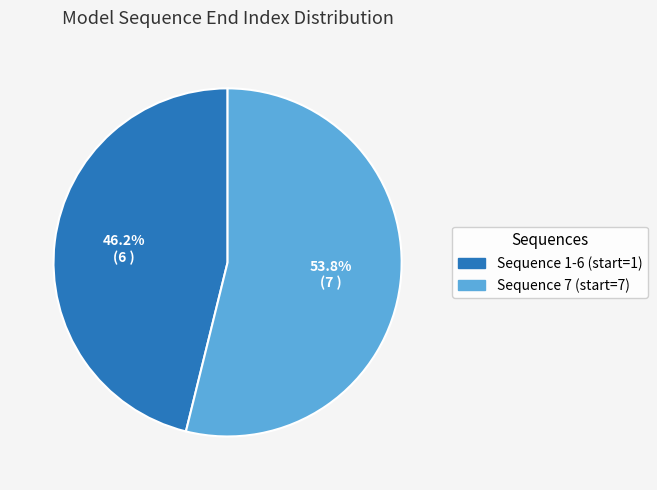

To the nearest percent, what is the combined percentage of Sequence 1-6 (start=1) and Sequence 7 (start=7)?

100%